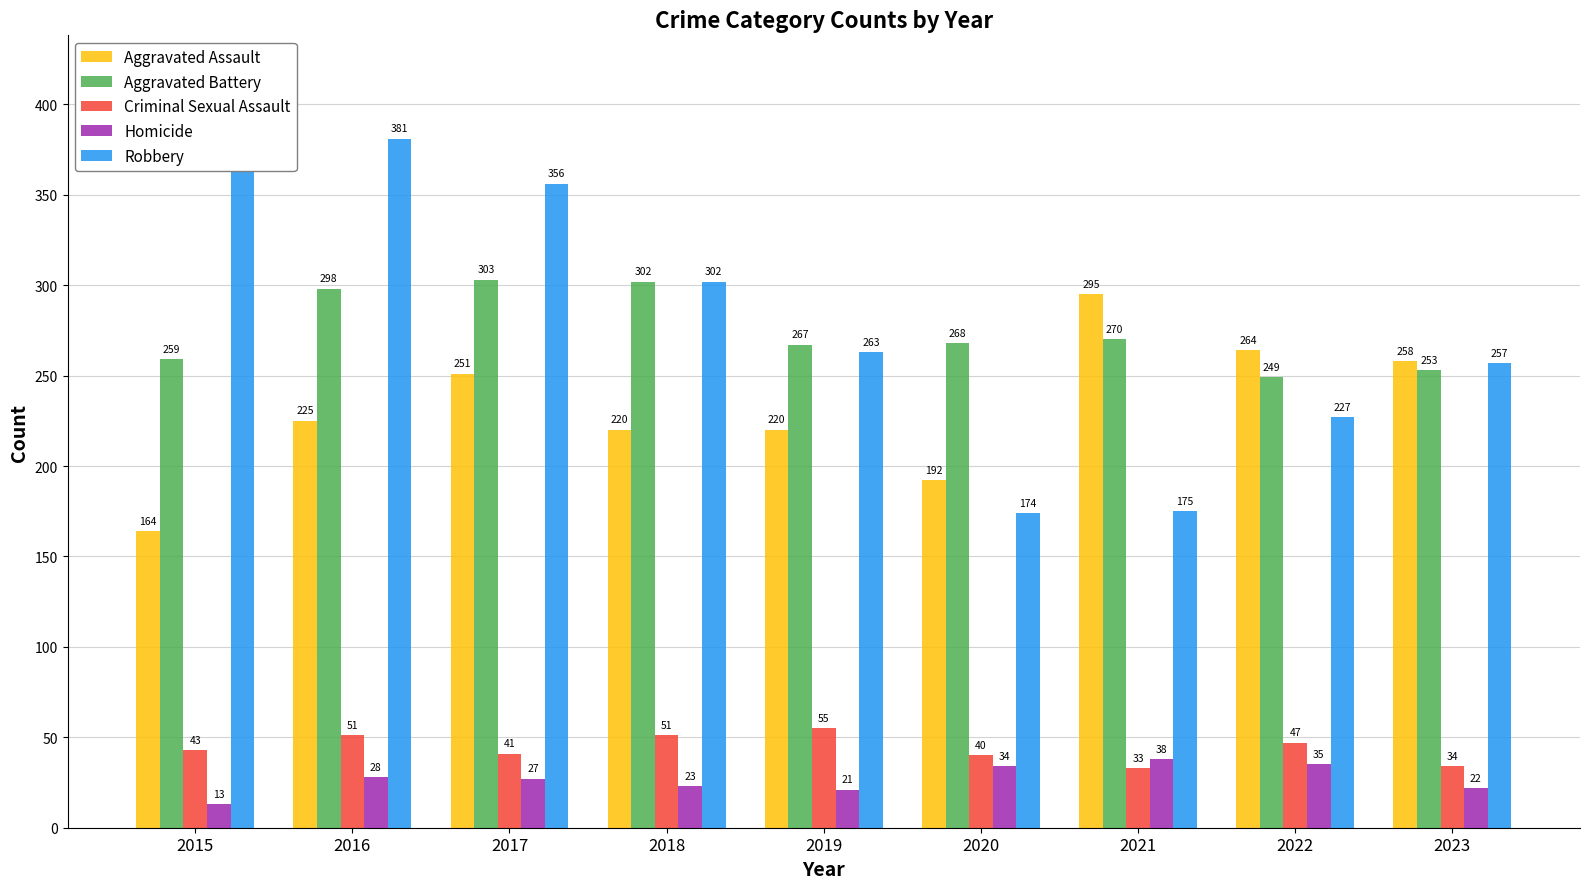

What is the spread (max minus min) of values at 2015?

359